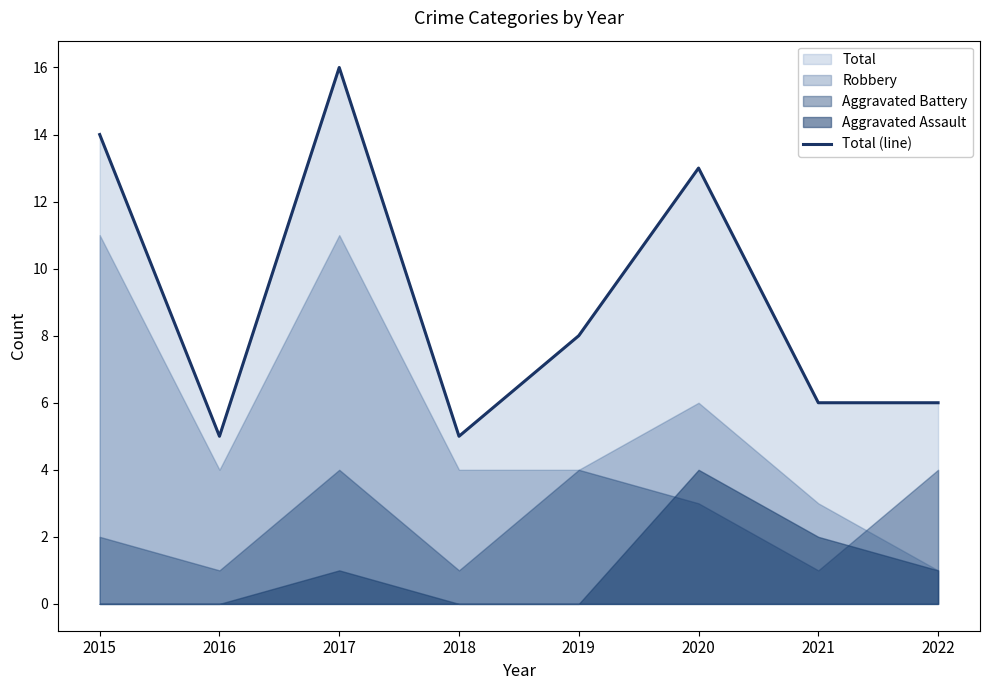

Reading left to right, transcribe all the data shown in this chart.

14	5	16	5	8	13	6	6